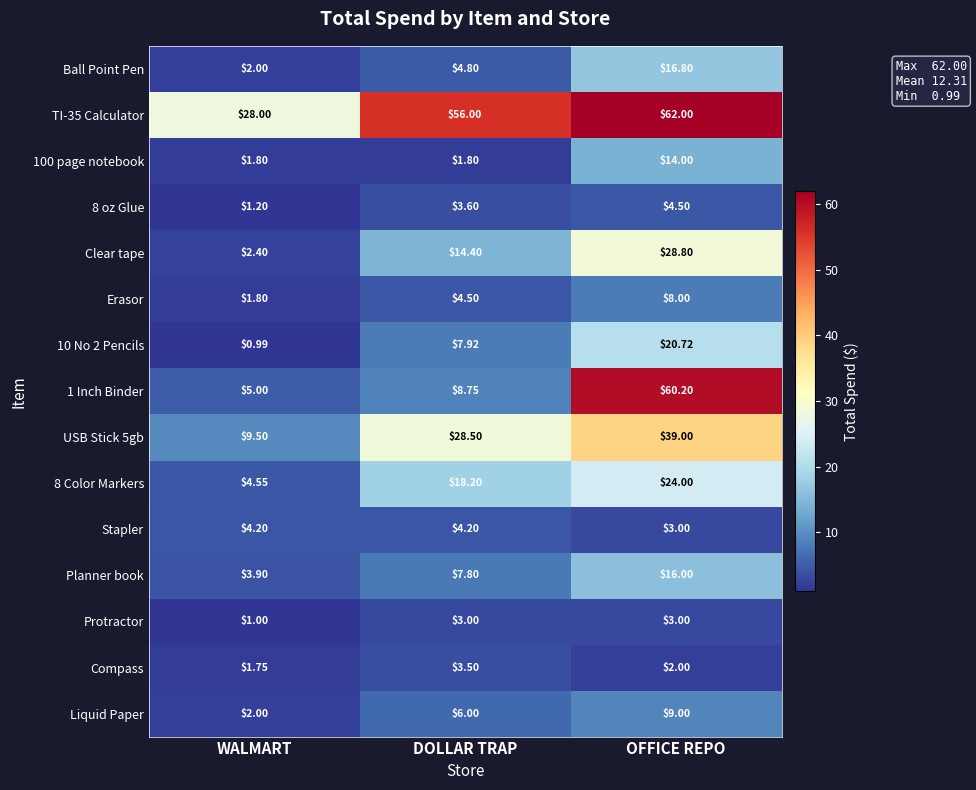

What is the smallest value displayed?

1.0